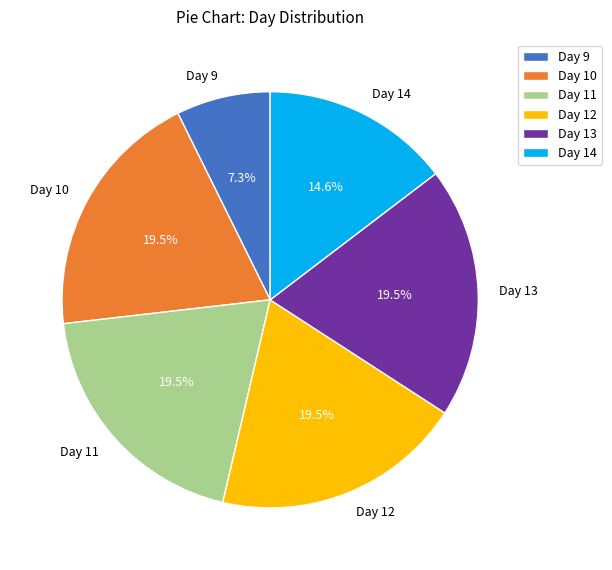

Which has a higher value, Day 11 or Day 14?

Day 11